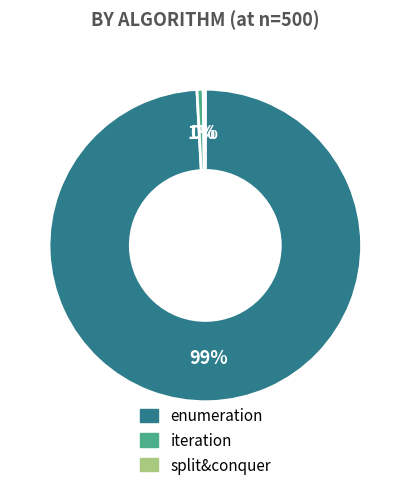

What is the largest slice in the pie chart?

enumeration